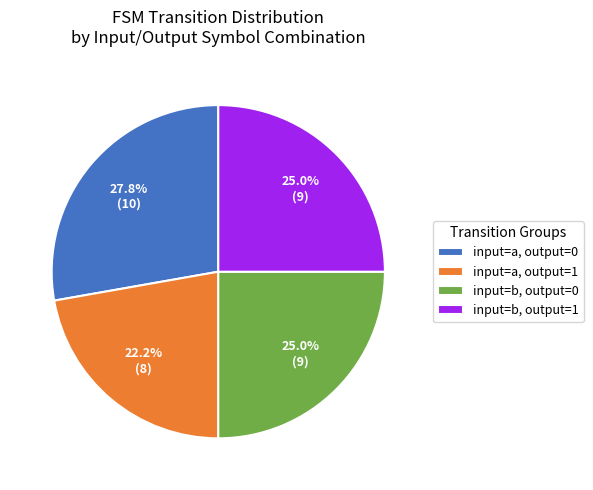

To the nearest percent, what is the difference between the largest and smallest slice percentages?

6%